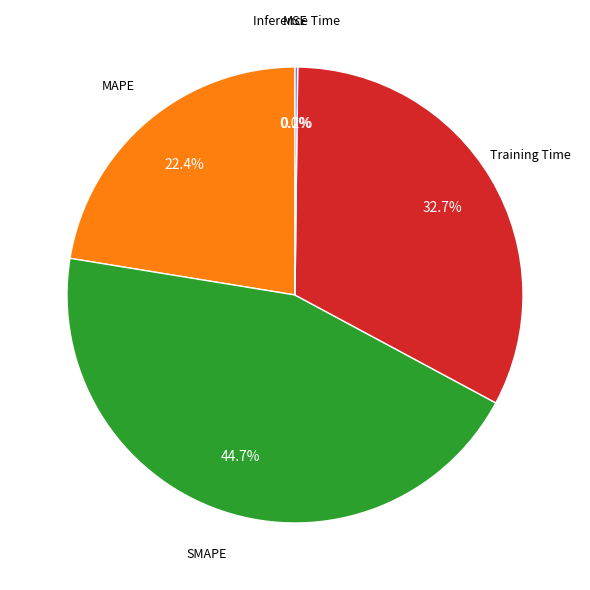

Does any single category account for the majority?

No